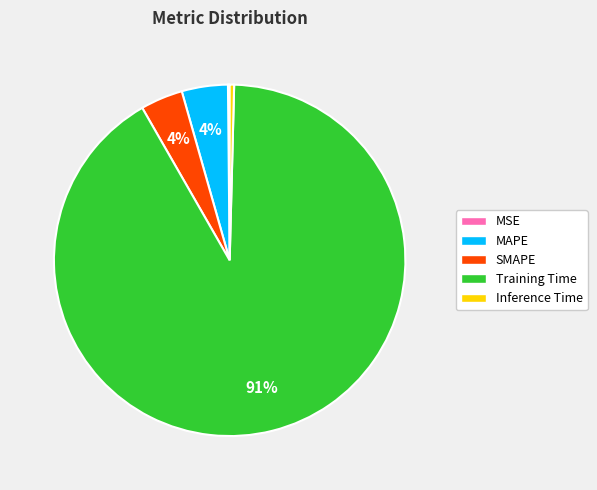

Does MAPE account for over 50% of the chart?

No